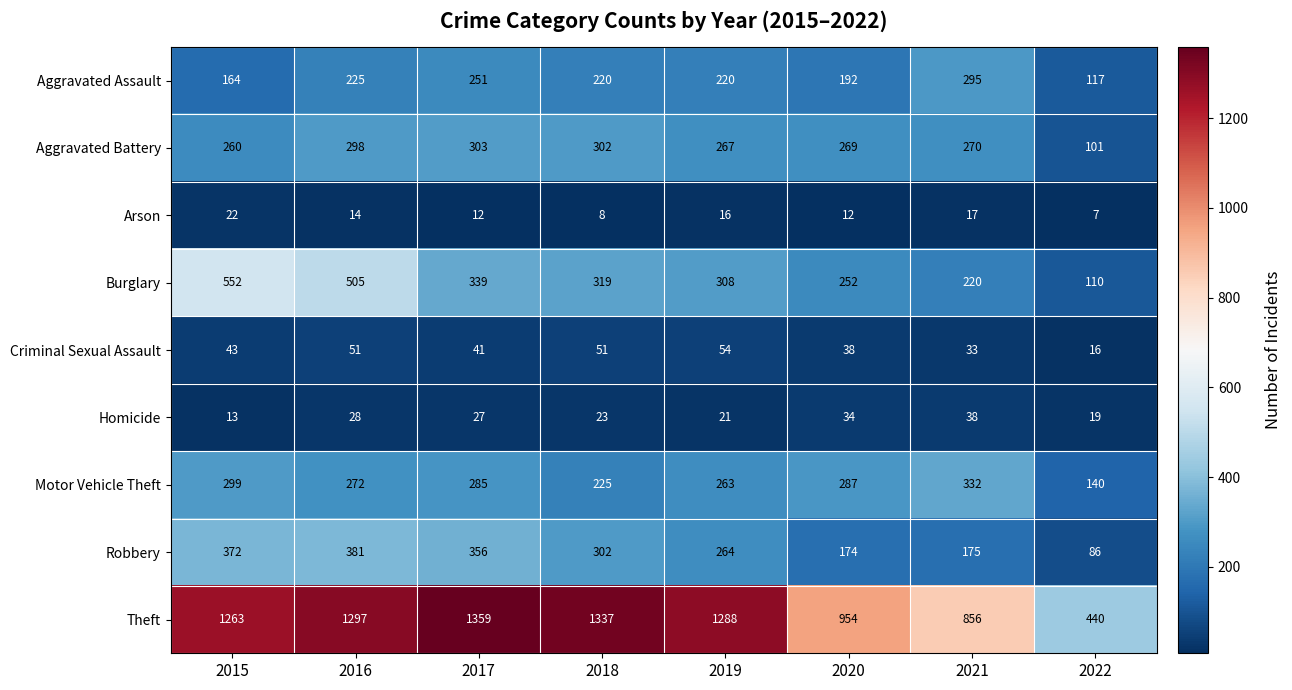

What is the smallest value displayed?

7